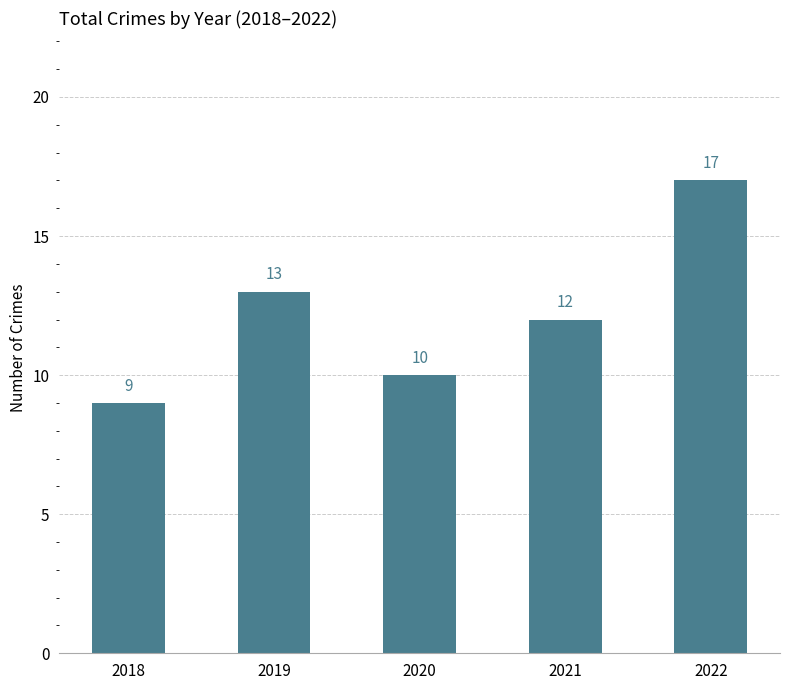

Does the chart contain stacked bars?

No